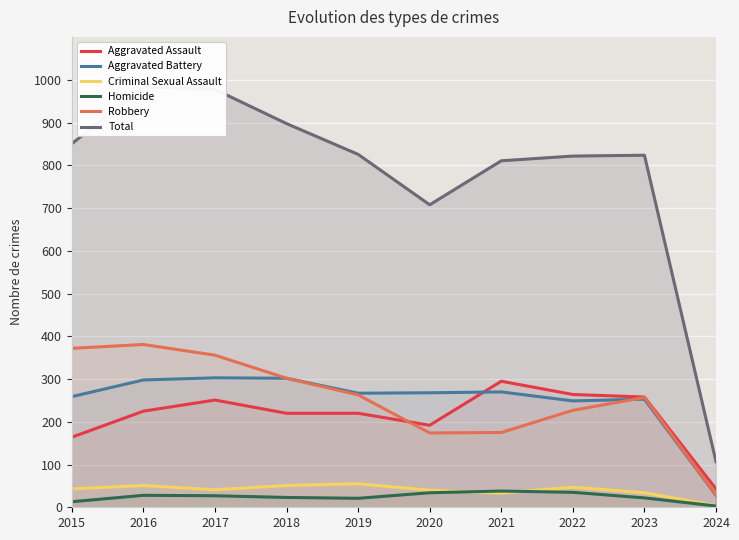

True or false: Robbery has more than 1 interior local peaks.

True